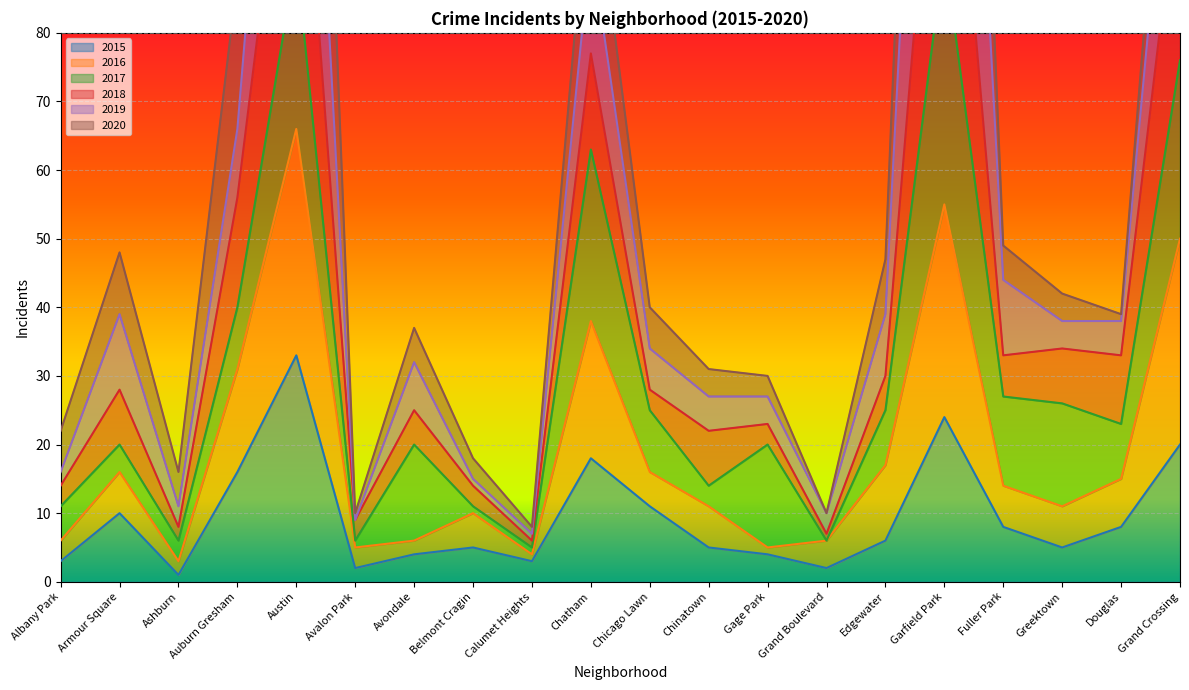

The 2015 series shows 20 at Grand Crossing. True or false?

True